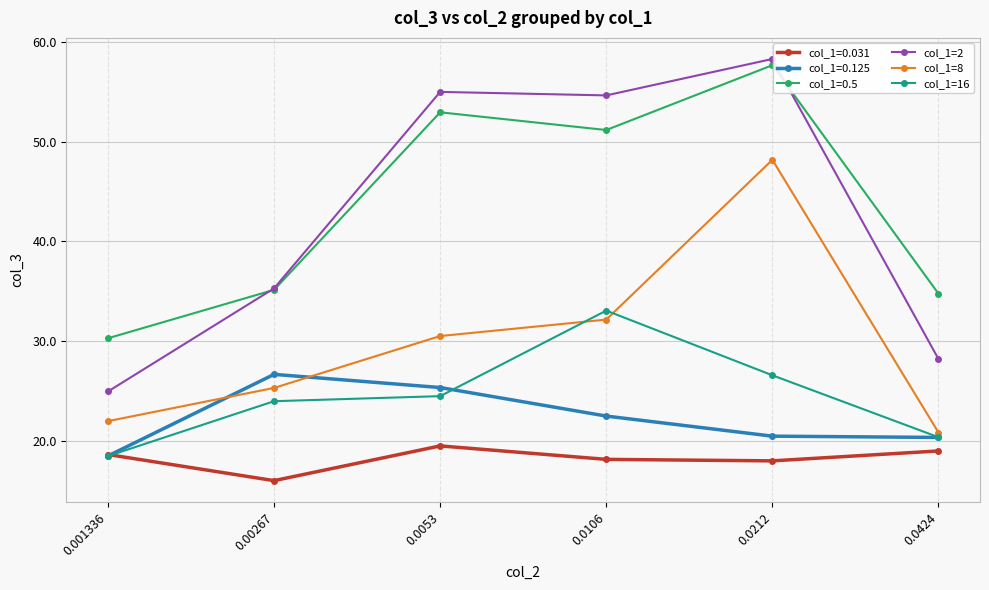

What is the greatest value displayed?

58.3